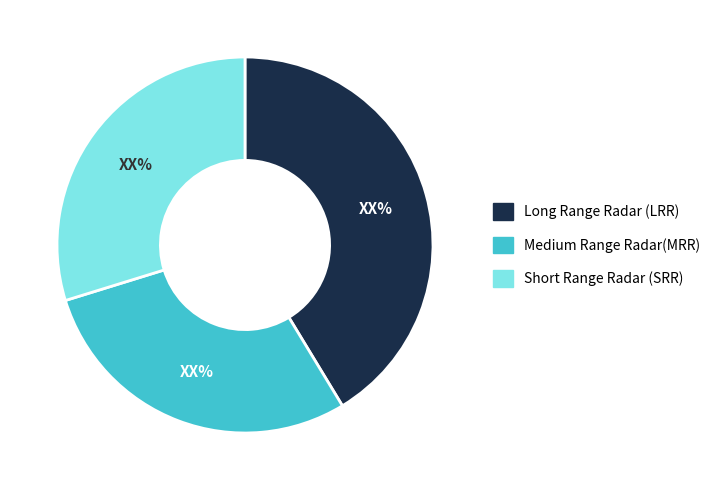

Is there any slice that represents more than half of the pie?

No